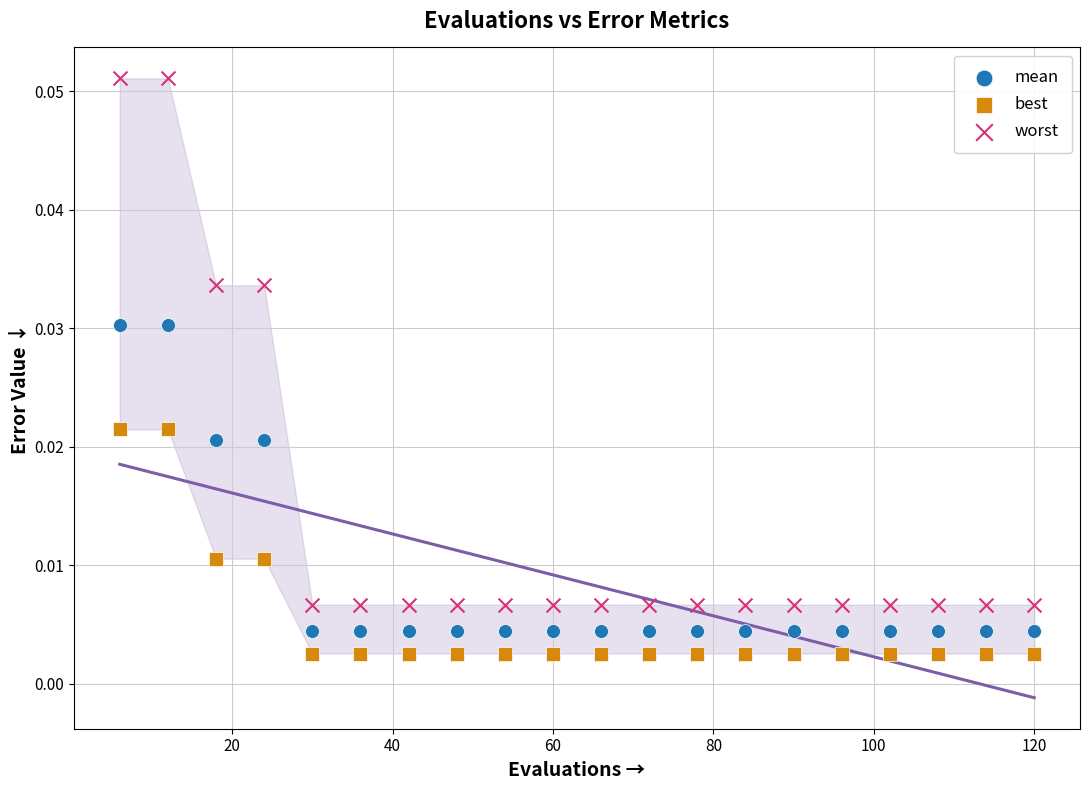

Which series has the widest spread of Y values?

worst